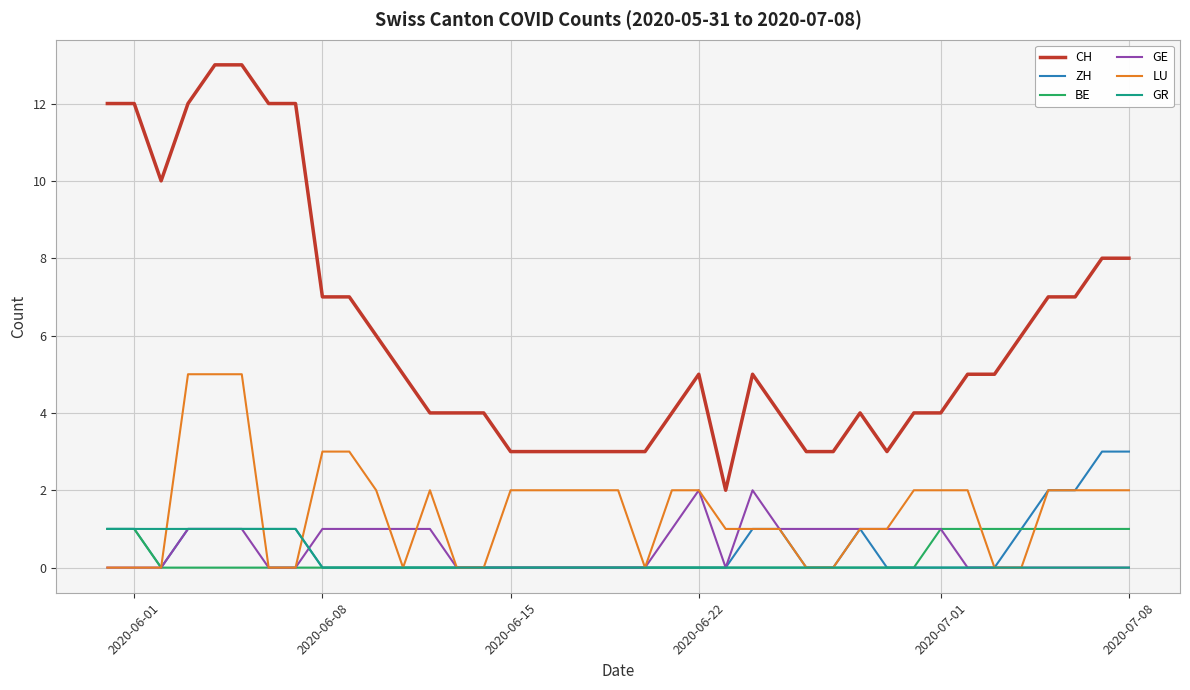

What is the maximum value shown in the chart?

13